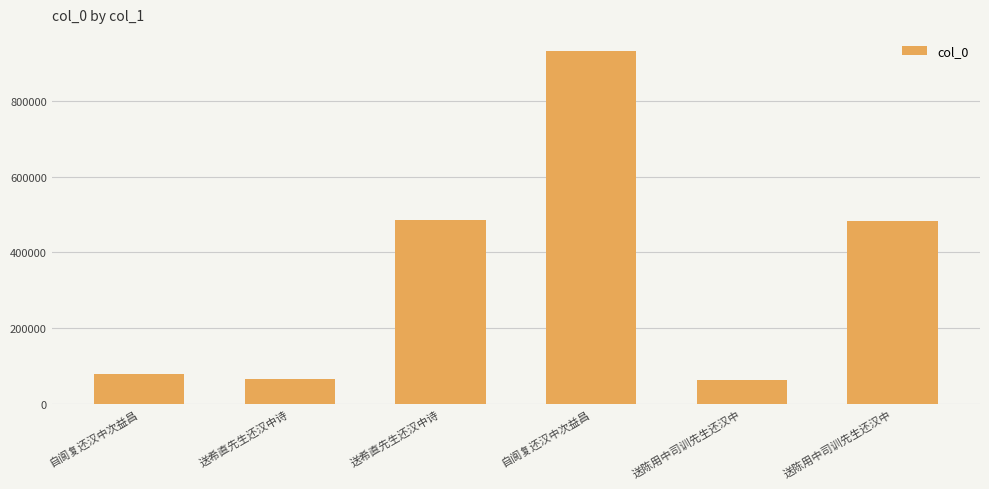

Where does the data first go above 482367?

送希直先生还汉中诗